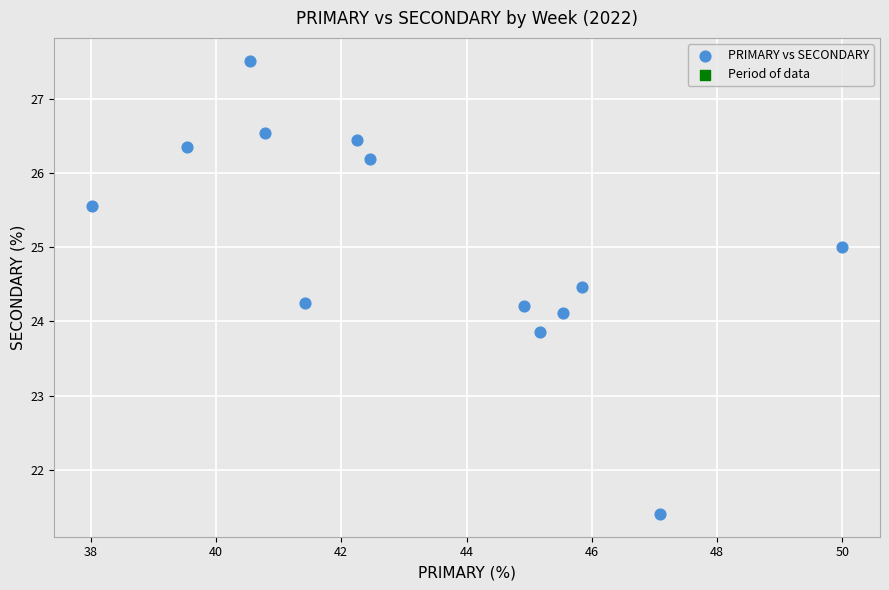

What is the range of X values (max minus min)?

12.0